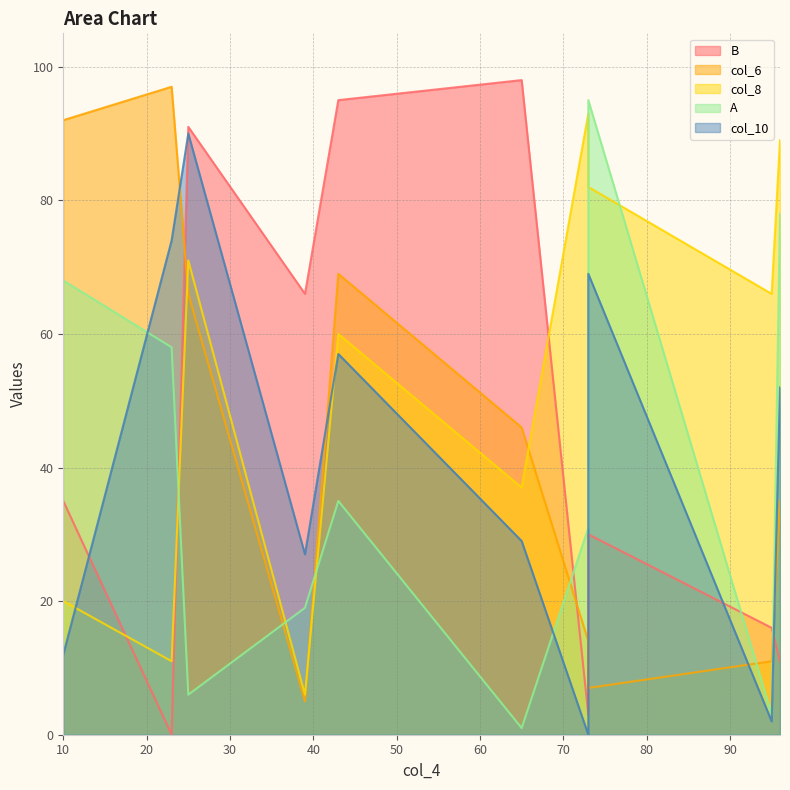

What is the difference between the maximum and second lowest values in the col_6 series?

90